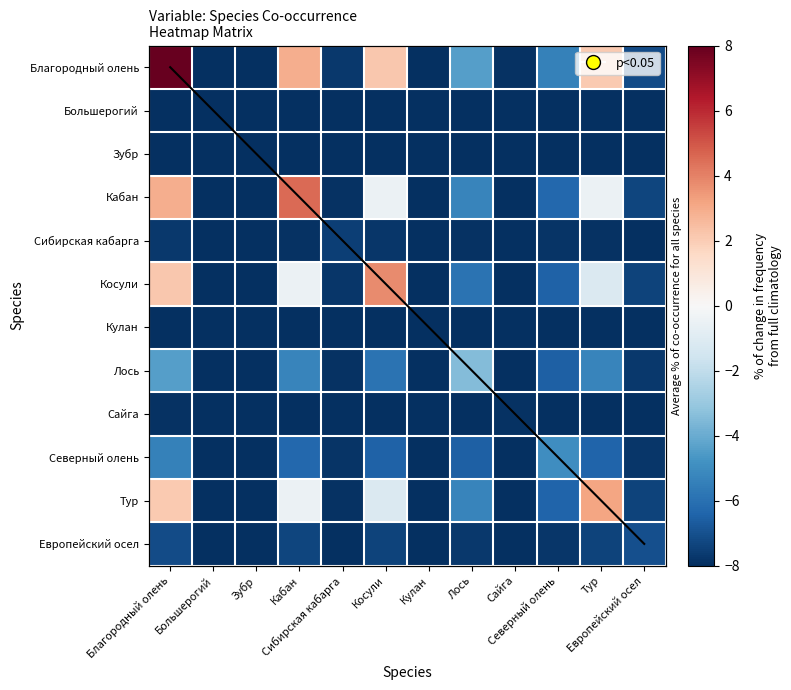

At which label is Большерогий closest to -8?

Благородный олень